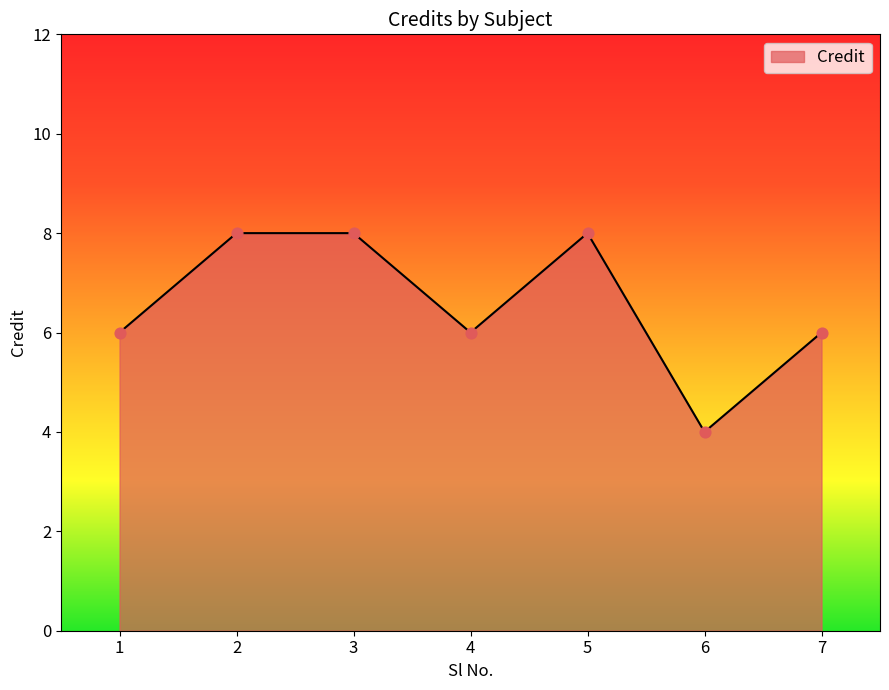

Which has a higher value, 7 or 2?

2